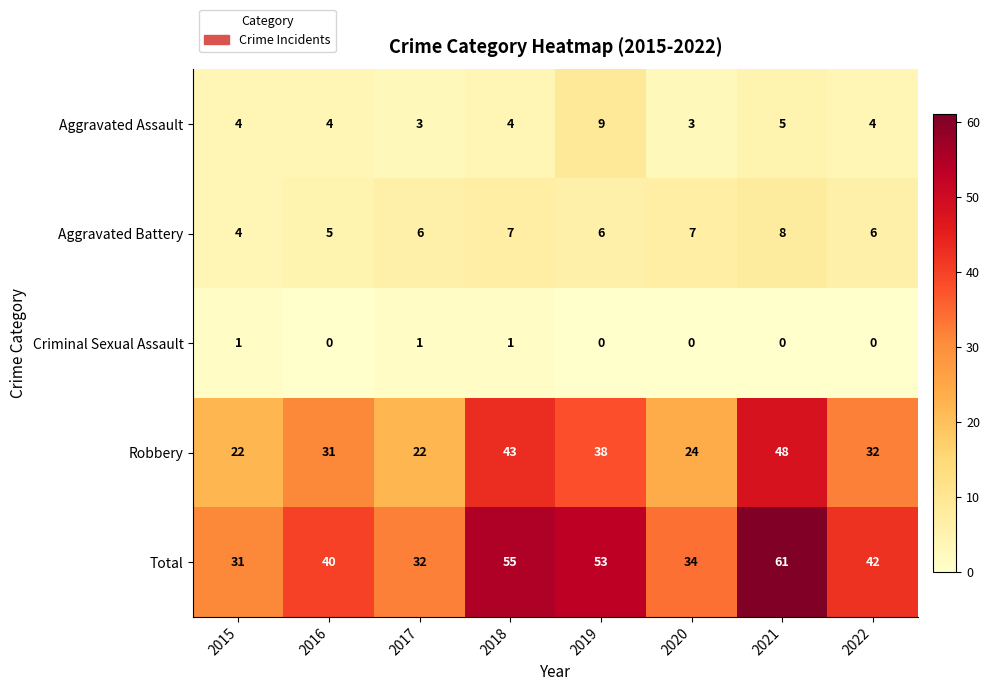

What is the sum of all Total values?

348